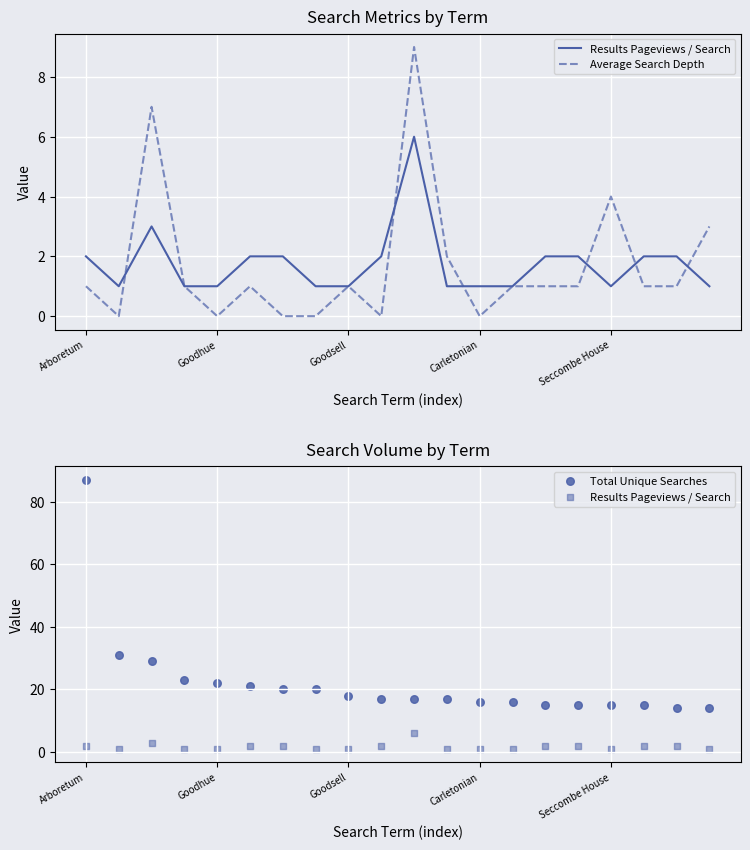

At which category is the sum across all series the highest?

Arboretum